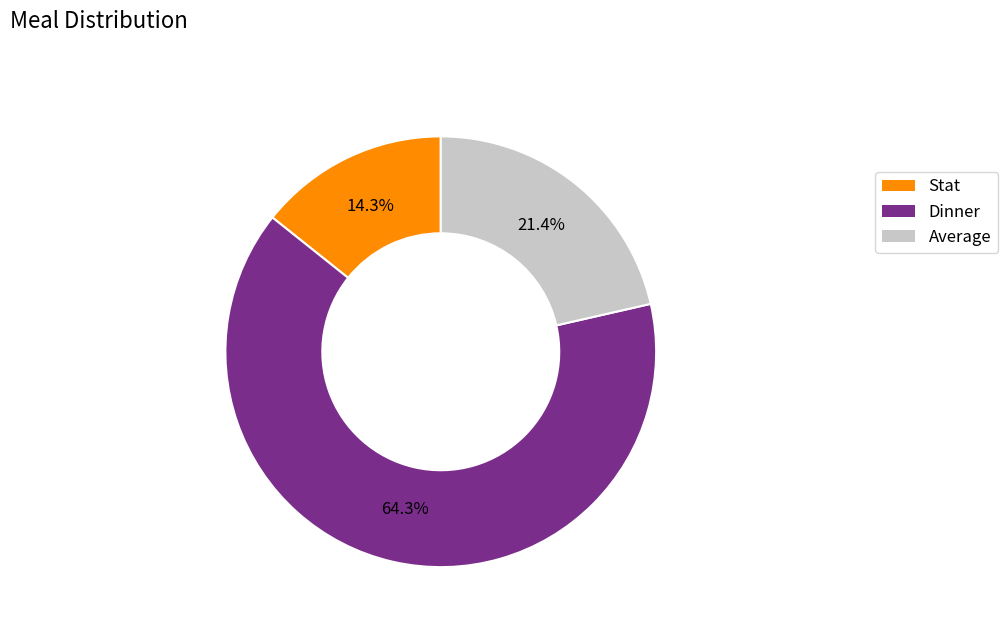

The Average slice represents 21% of the pie. True or false?

True